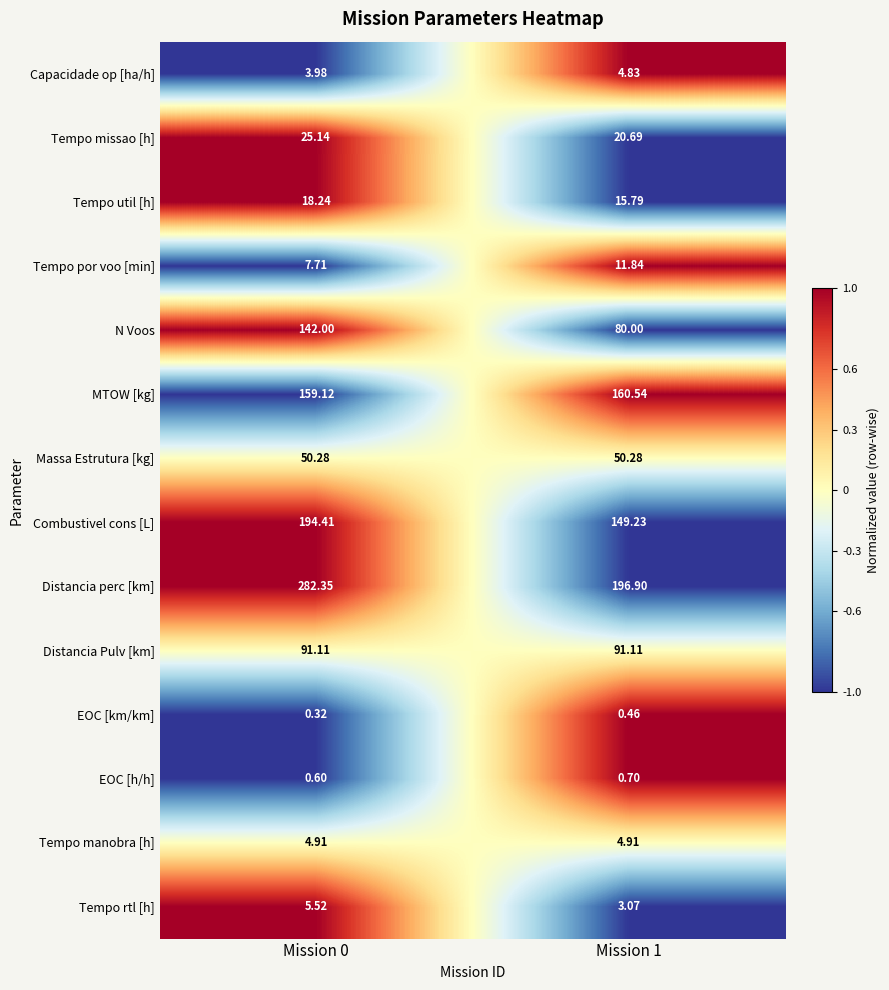

How many data points does each series have?

2